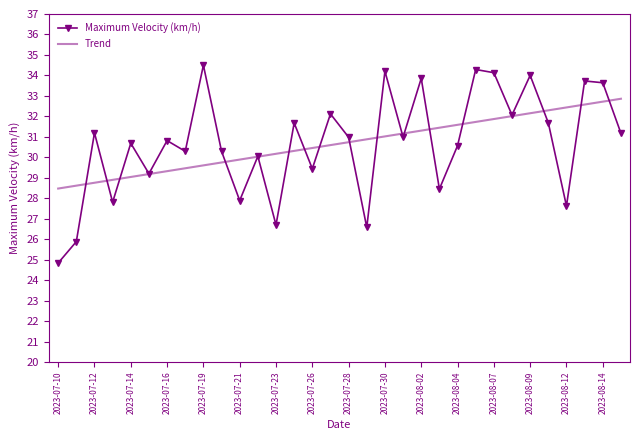

What is the highest value of the Maximum Velocity (km/h) series?

34.5